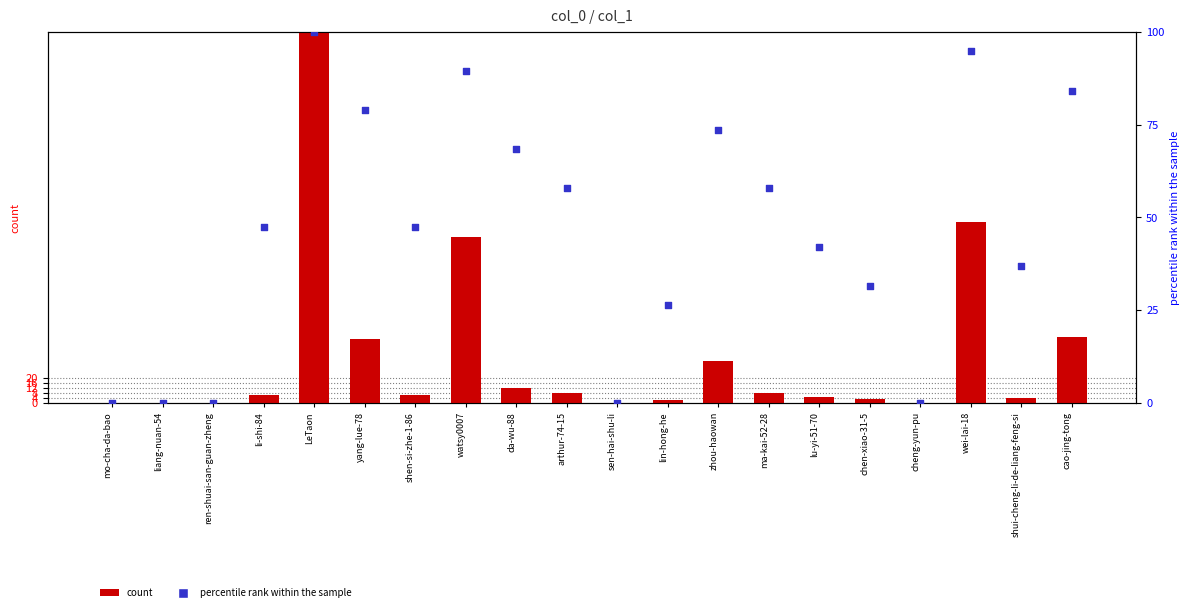

At which category is the sum across all series the highest?

LeTaon